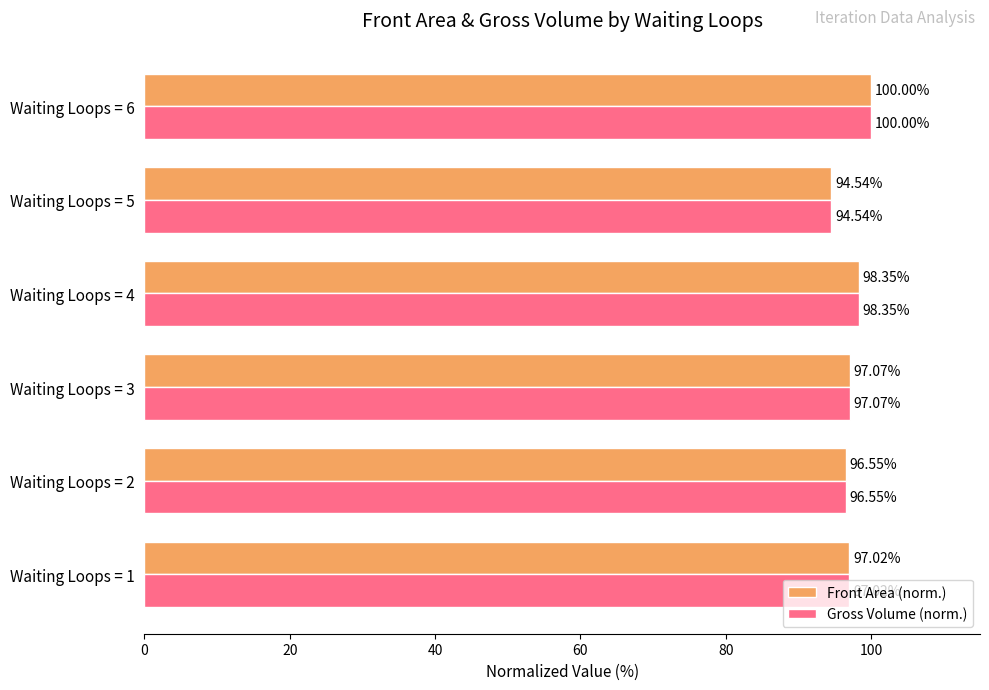

Rank the categories by Gross Volume (norm.) value from highest to lowest.

Waiting Loops = 6, Waiting Loops = 4, Waiting Loops = 3, Waiting Loops = 1, Waiting Loops = 2, Waiting Loops = 5